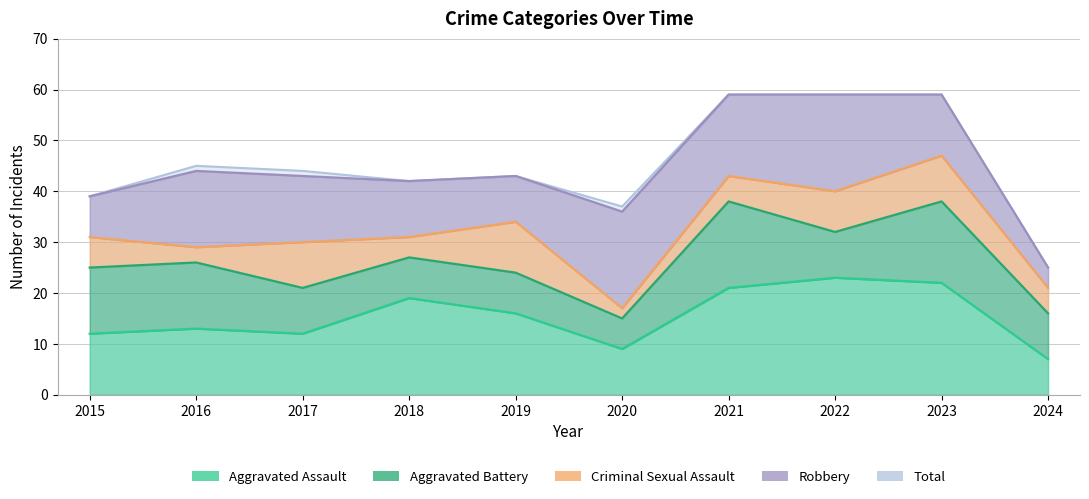

Is it true that Aggravated Battery equals 14 at 2022?

False